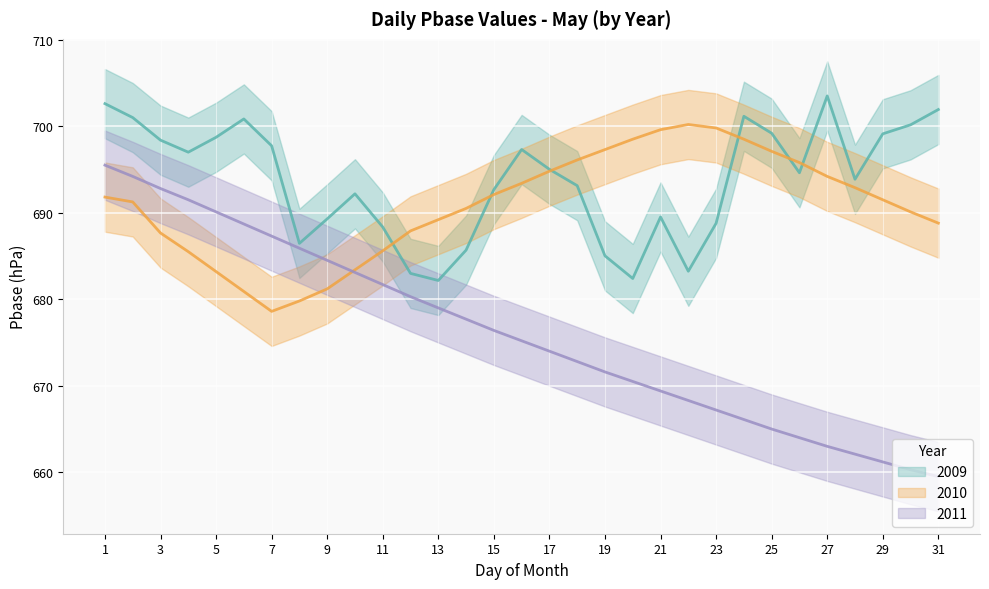

Reading left to right, extract all data points from this chart.

2009: 1=702.6	2=701.0	3=698.4	4=697.0	5=698.7	6=700.8	7=697.7	8=686.5	9=689.3	10=692.2	11=688.4	12=683.0	13=682.2	14=685.7	15=692.7	16=697.3	17=695.0	18=693.1	19=685.0	20=682.4	21=689.5	22=683.2	23=688.8	24=701.1	25=699.2	26=694.6	27=703.5	28=693.9	29=699.1	30=700.2	31=701.9
2010: 1=691.8	2=691.2	3=687.7	4=685.5	5=683.2	6=680.9	7=678.6	8=679.8	9=681.2	10=683.4	11=685.6	12=687.9	13=689.2	14=690.5	15=692.1	16=693.4	17=694.8	18=696.1	19=697.3	20=698.5	21=699.6	22=700.2	23=699.8	24=698.5	25=697.1	26=695.8	27=694.2	28=692.9	29=691.5	30=690.1	31=688.8
2011: 1=695.5	2=694.2	3=692.8	4=691.5	5=690.1	6=688.7	7=687.3	8=685.9	9=684.5	10=683.1	11=681.7	12=680.3	13=679.0	14=677.7	15=676.4	16=675.2	17=674.0	18=672.8	19=671.6	20=670.5	21=669.4	22=668.3	23=667.2	24=666.1	25=665.0	26=664.0	27=663.0	28=662.1	29=661.2	30=660.3	31=659.5